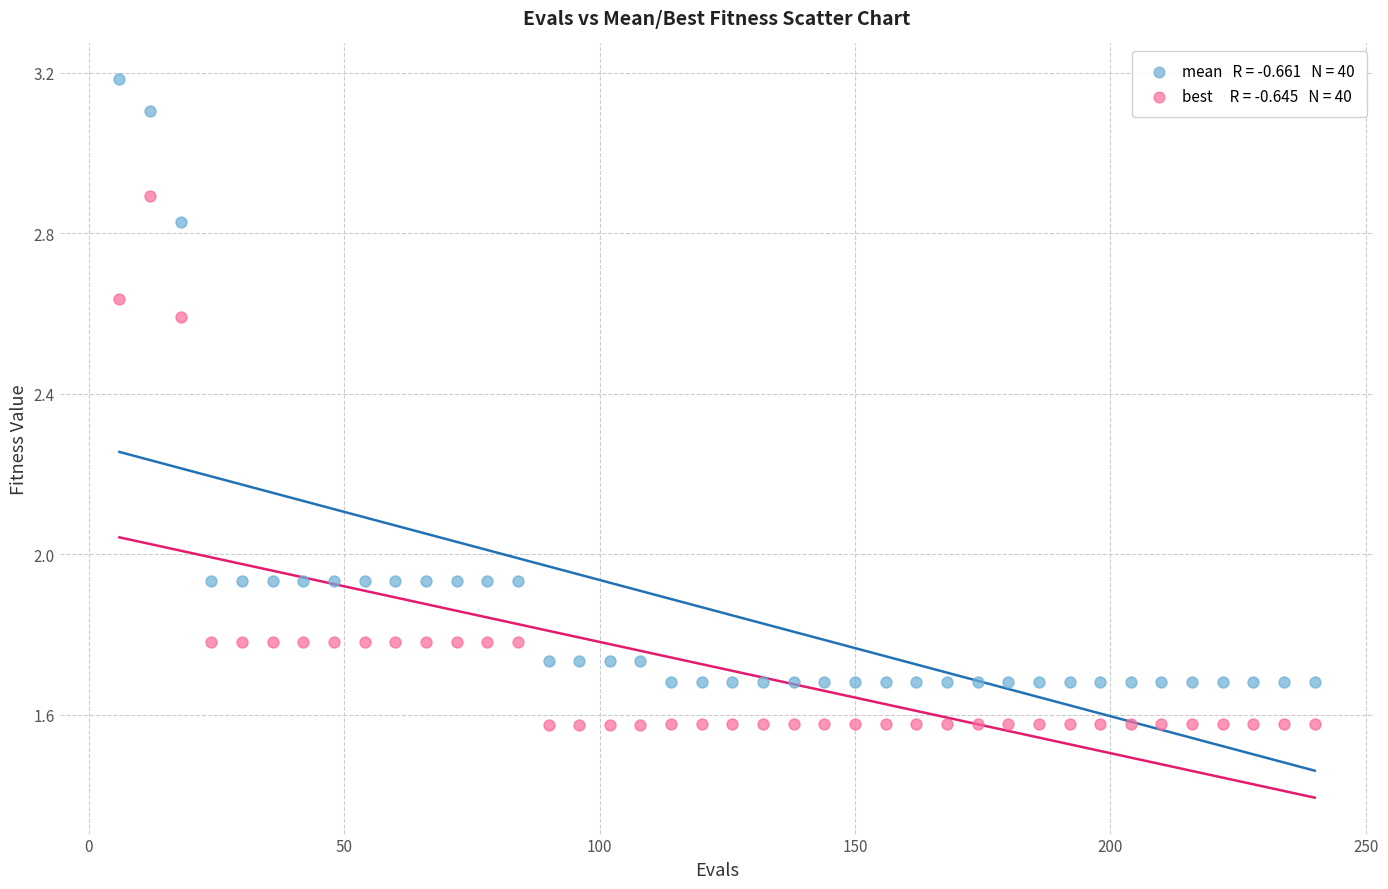

Count the number of points in this scatter plot.

80